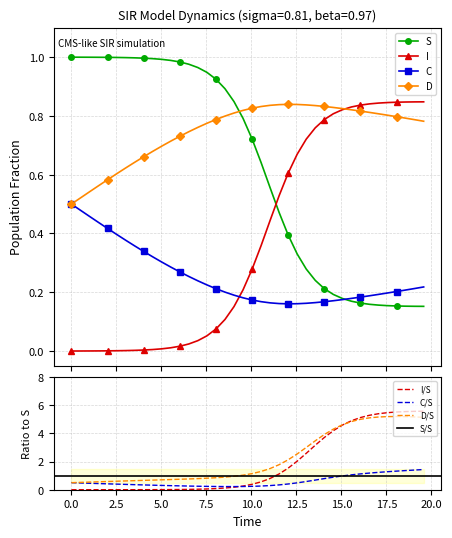

Count the number of data series in this chart.

4